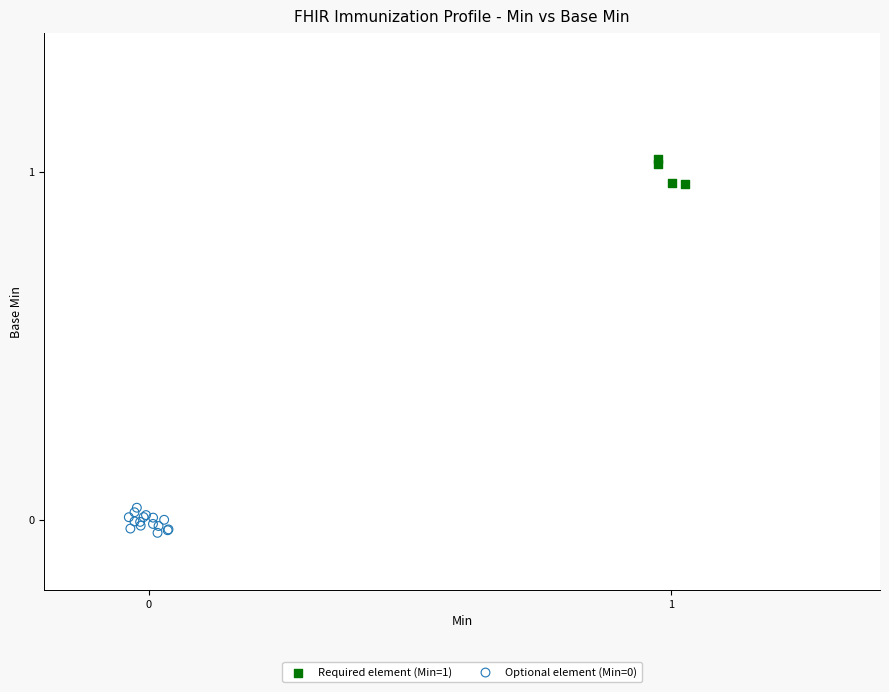

Which series reaches the maximum Y coordinate?

Required element (Min=1)